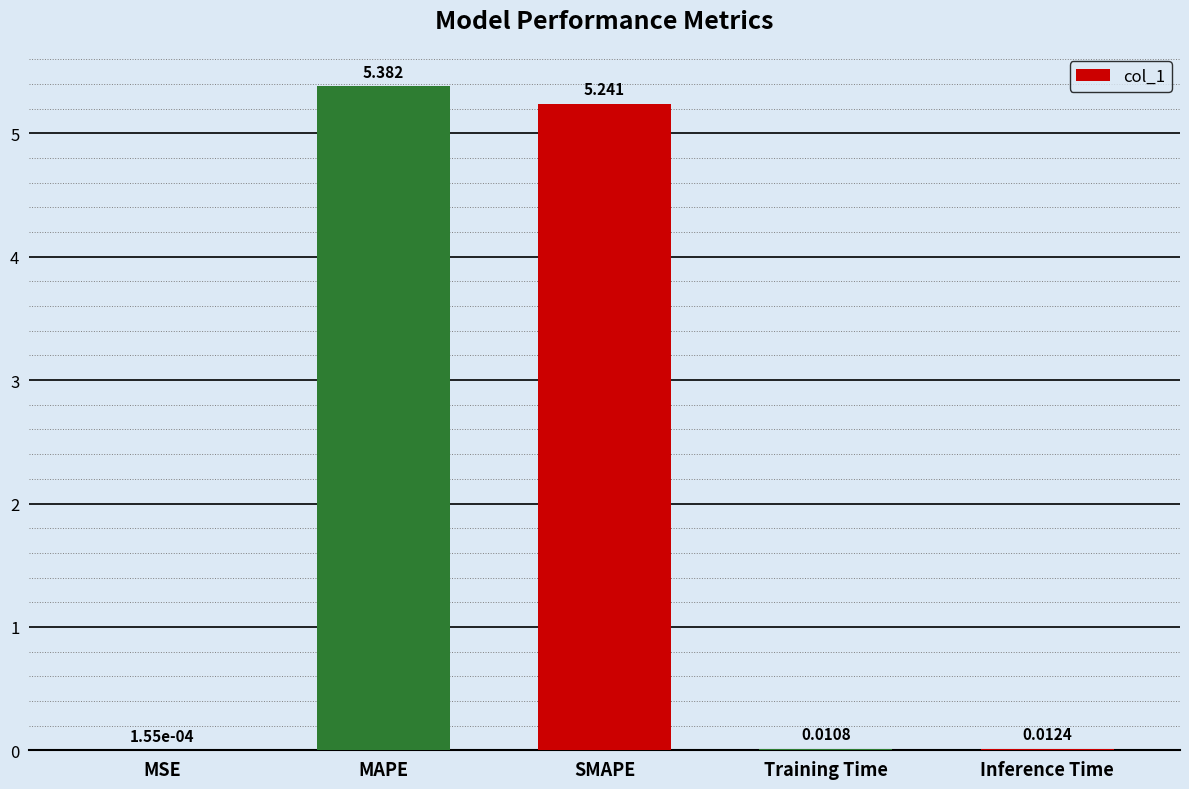

Are the bars horizontal?

No